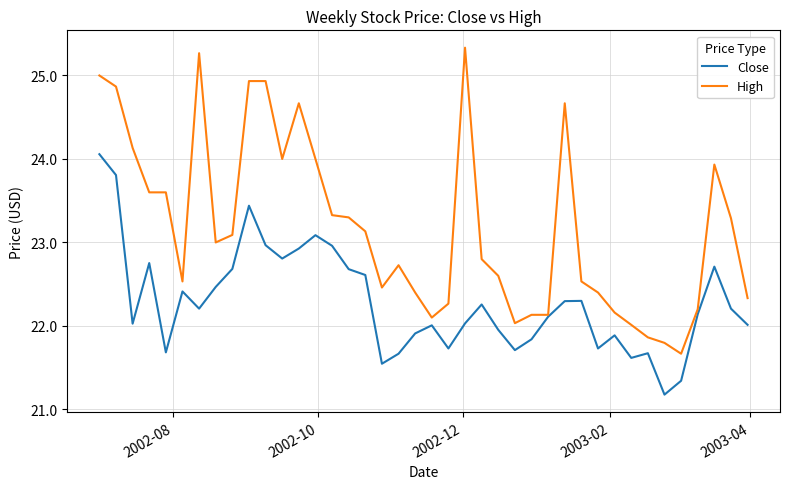

True or false: Close has more than 1 interior local peaks.

True